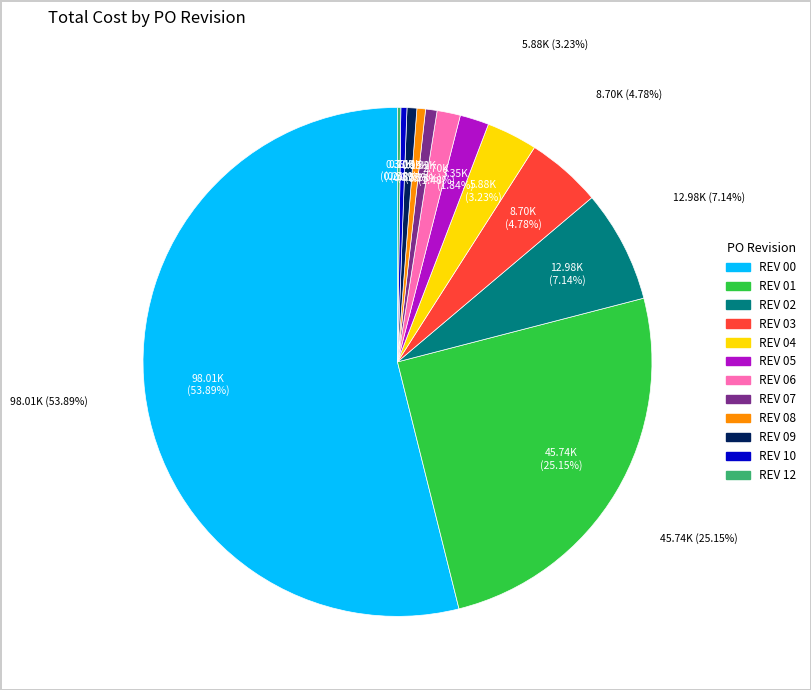

Is REV 09 the majority of the pie?

No